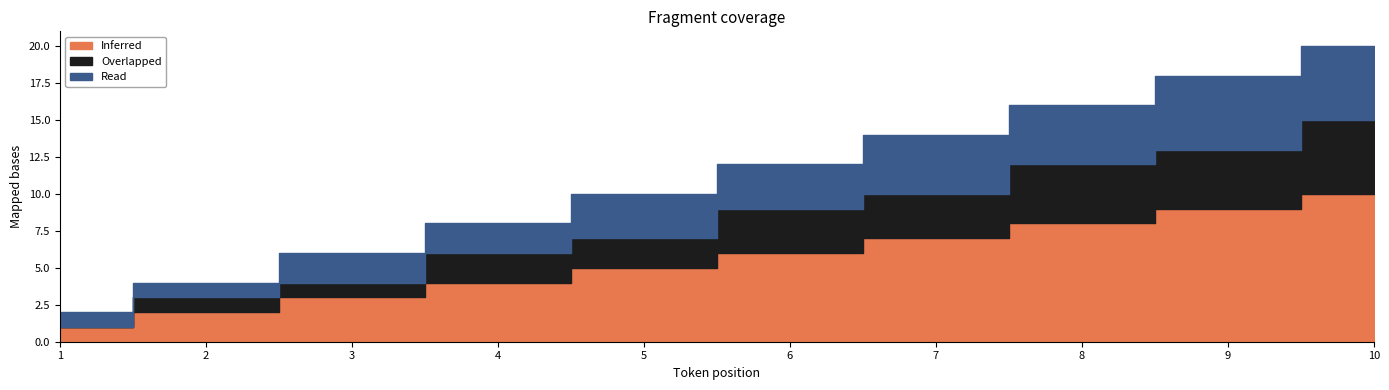

True or false: Inferred has more than 1 interior local peaks.

False